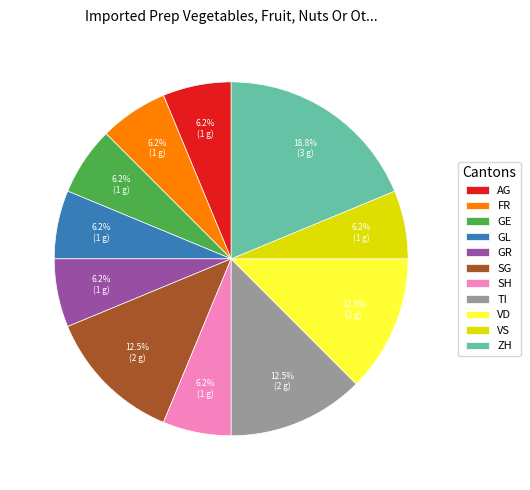

Is ZH the majority of the pie?

No